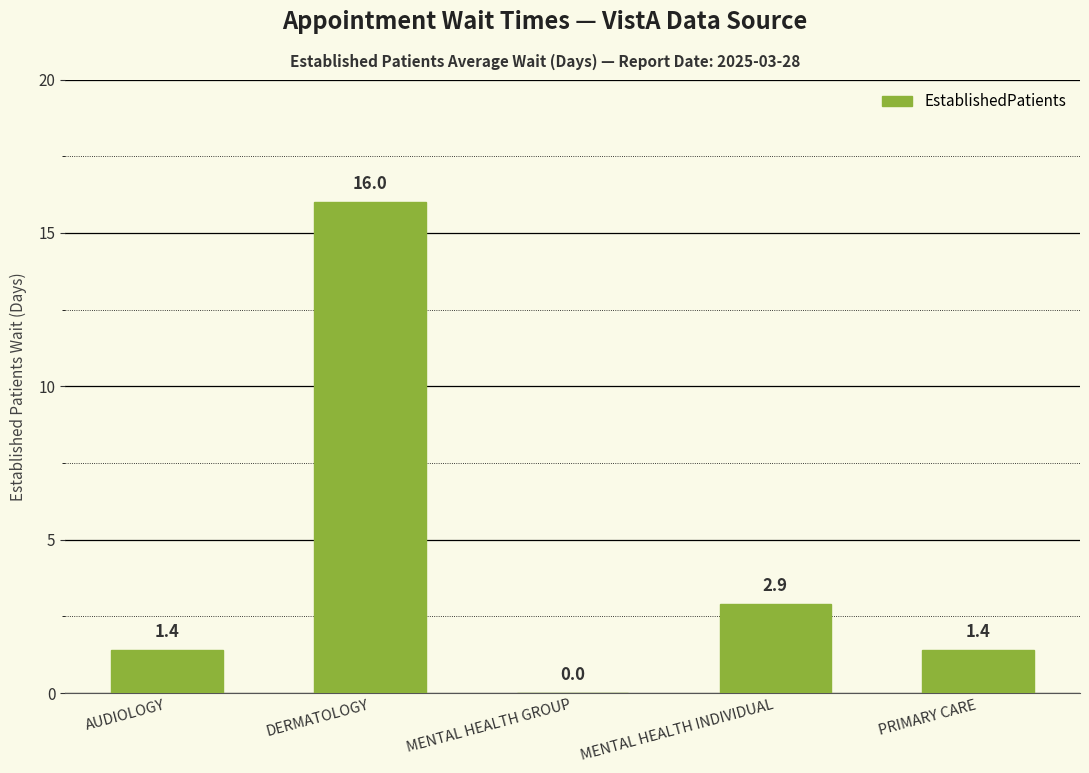

The value at MENTAL HEALTH GROUP is 0.0. True or false?

True